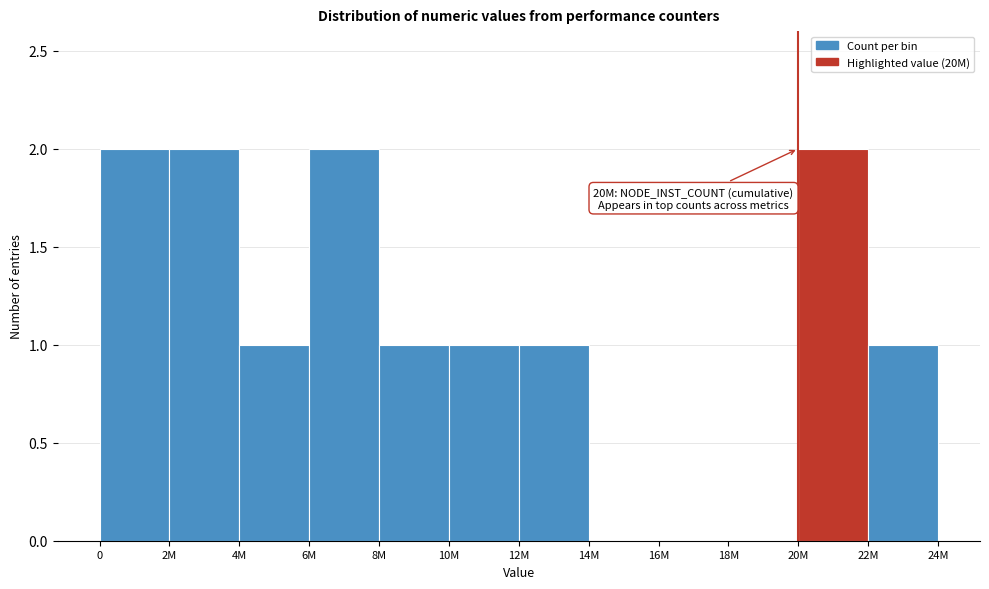

Reading right to left, what are all the values shown in this chart?

22M=1	20M=2	18M=0	16M=0	14M=0	12M=1	10M=1	8M=1	6M=2	4M=1	2M=2	0=2